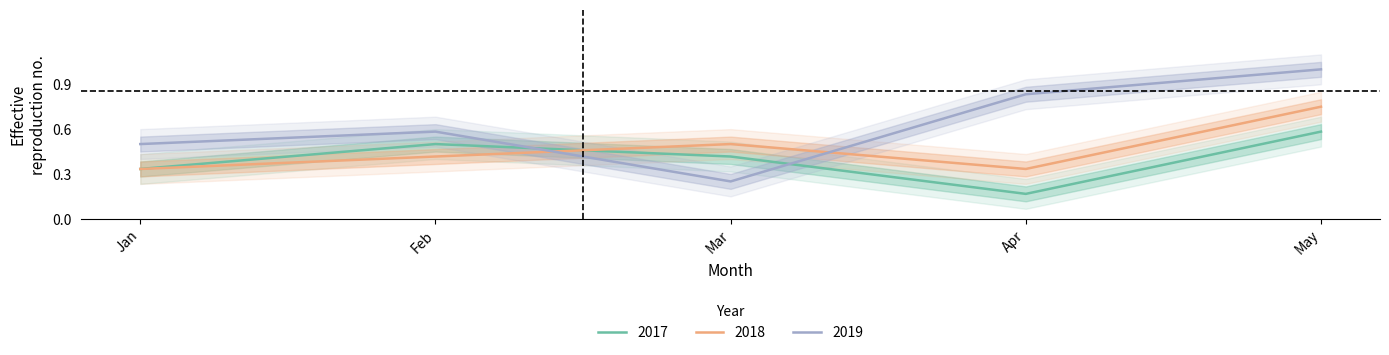

True or false: 2018 has more than 2 points higher than both neighbors.

False